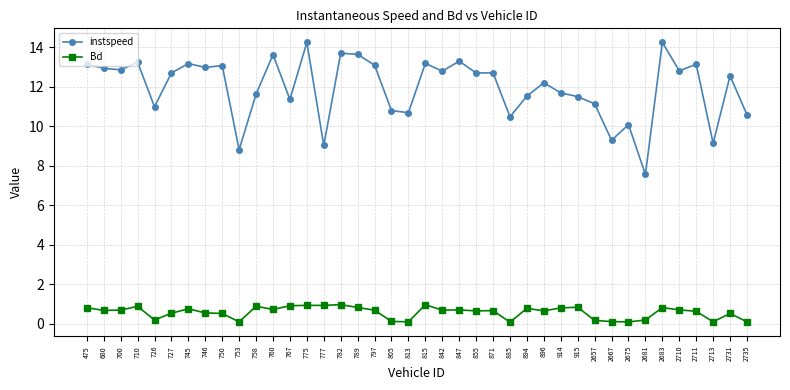

True or false: Bd and instspeed intersect in this chart.

False